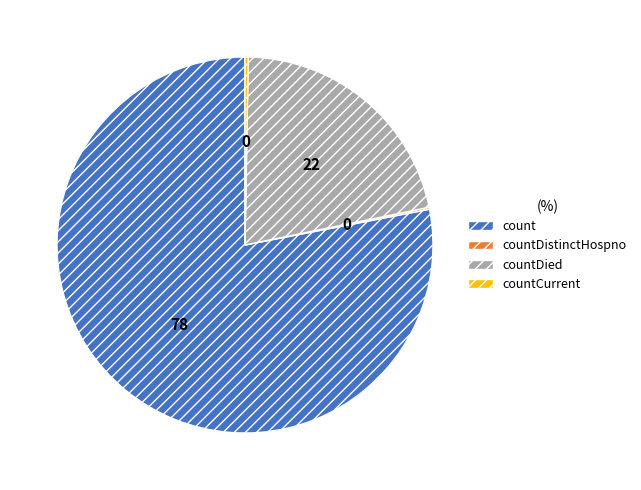

Which category has the biggest portion of the pie?

count